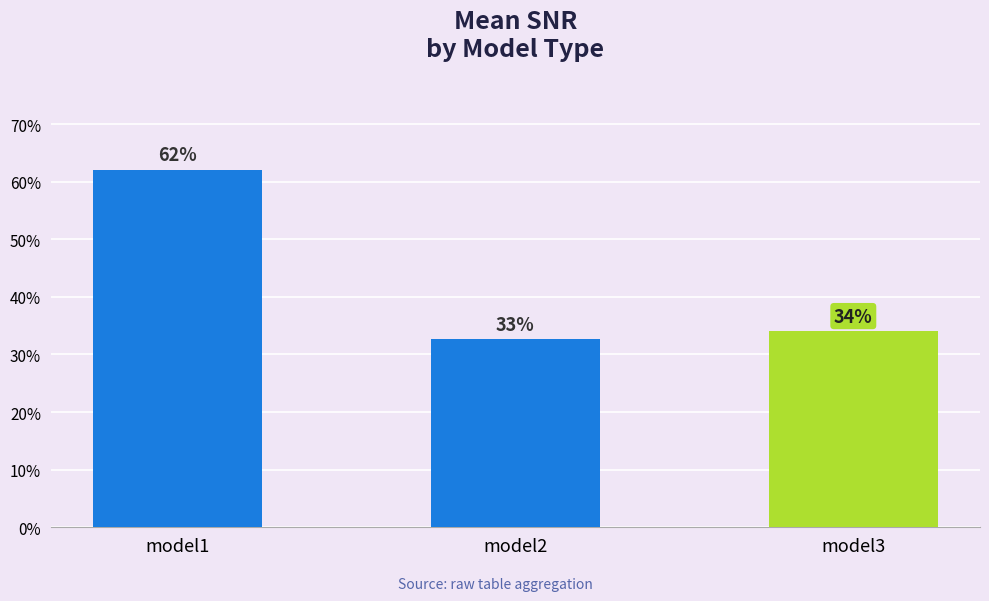

What is the average value?

0.4